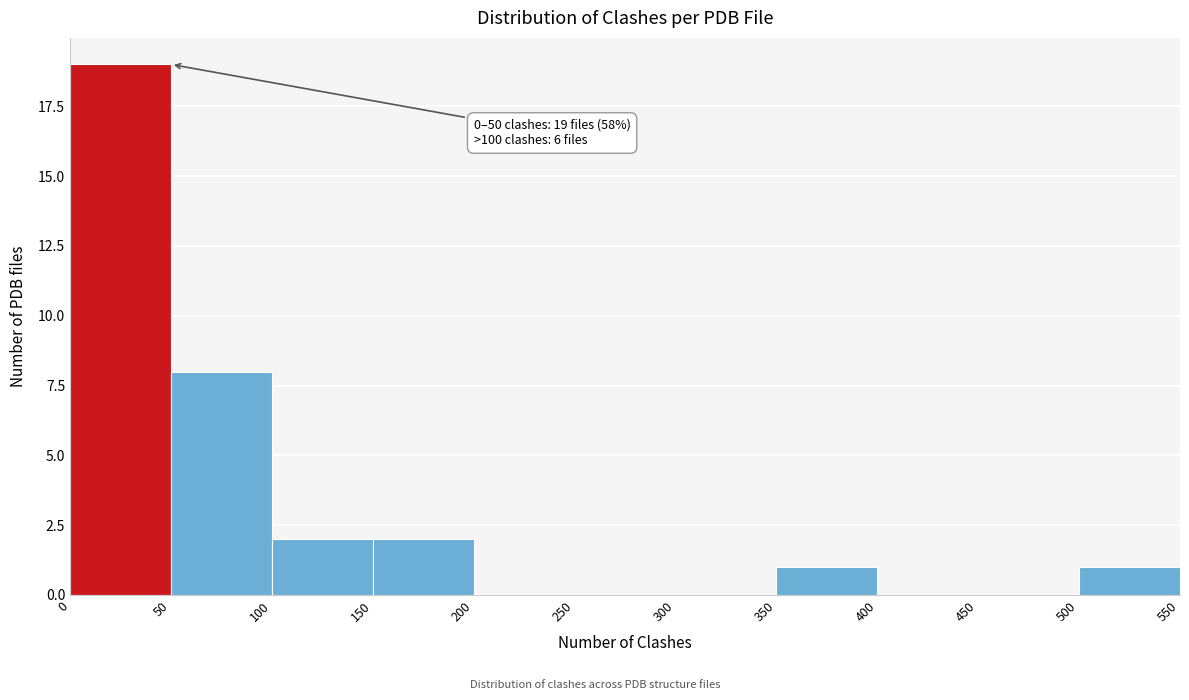

Over which range of the x-axis is the bar tallest?

0 to 50